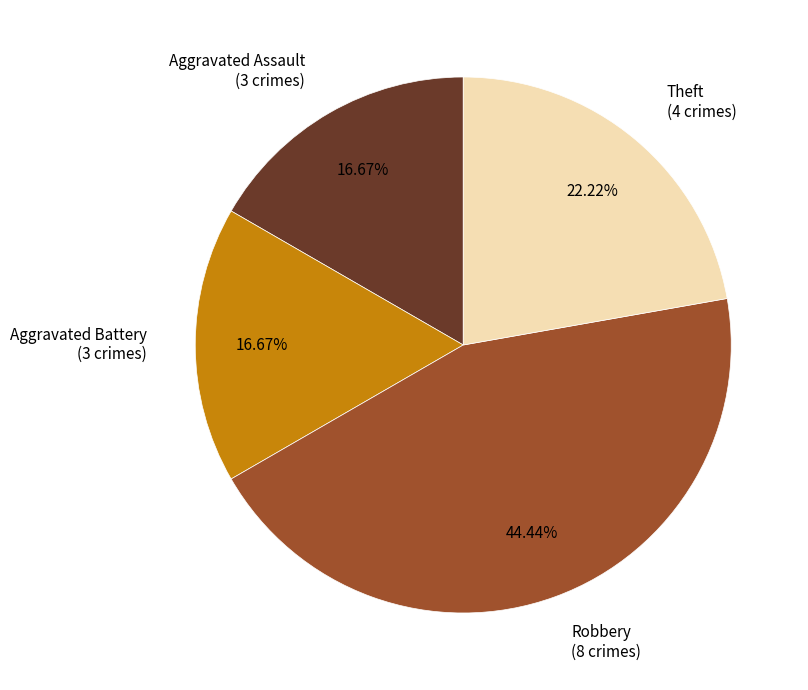

What percentage is NOT represented by Robbery?

55.6%